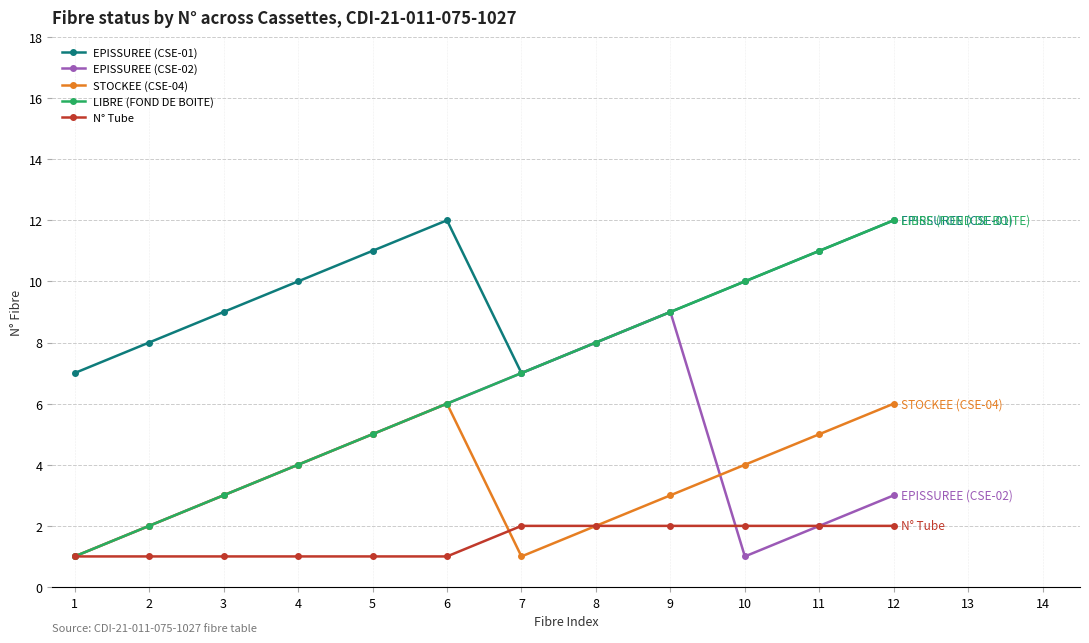

What is the difference between the highest and lowest values at 4?

9